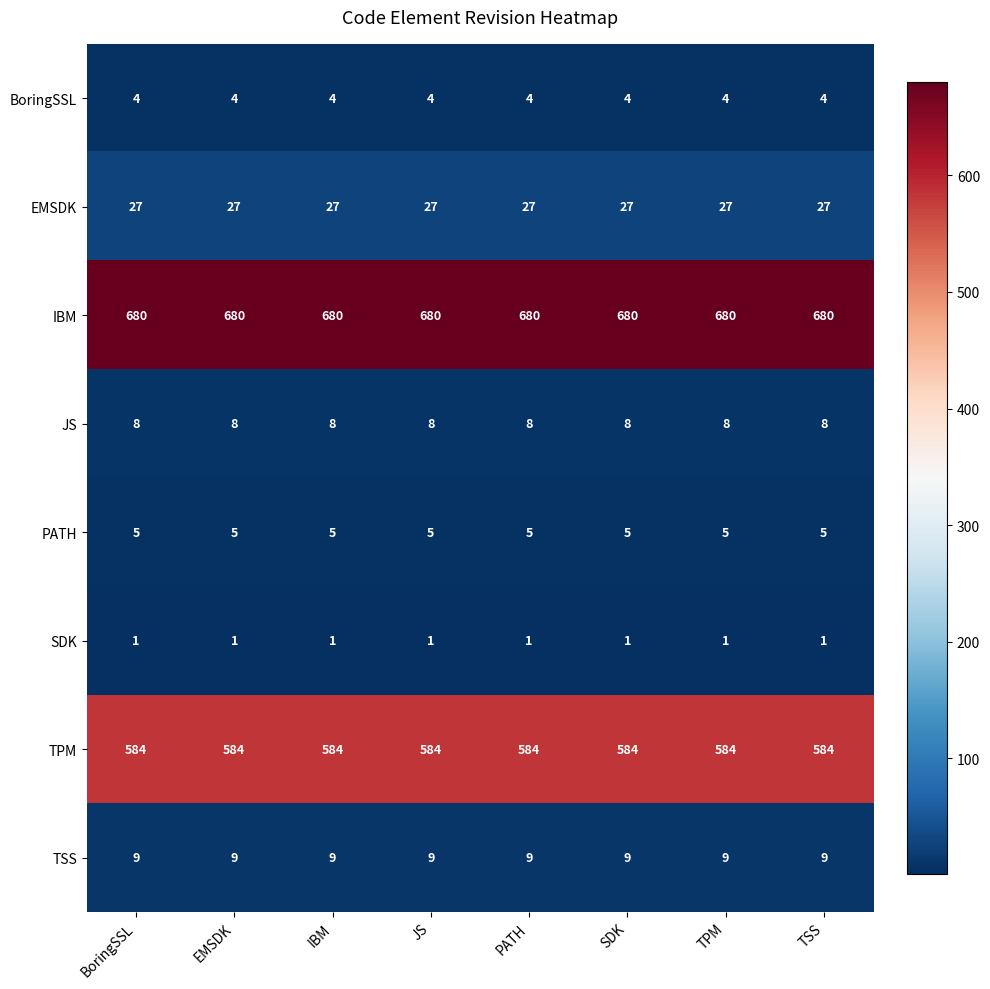

What is the greatest value displayed?

680